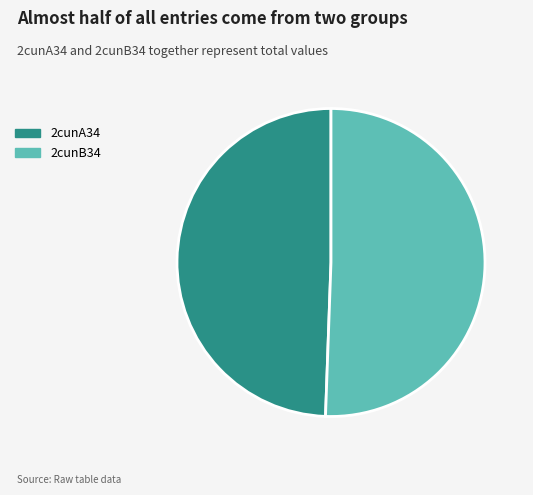

Between 2cunA34 and 2cunB34, which is larger?

2cunB34